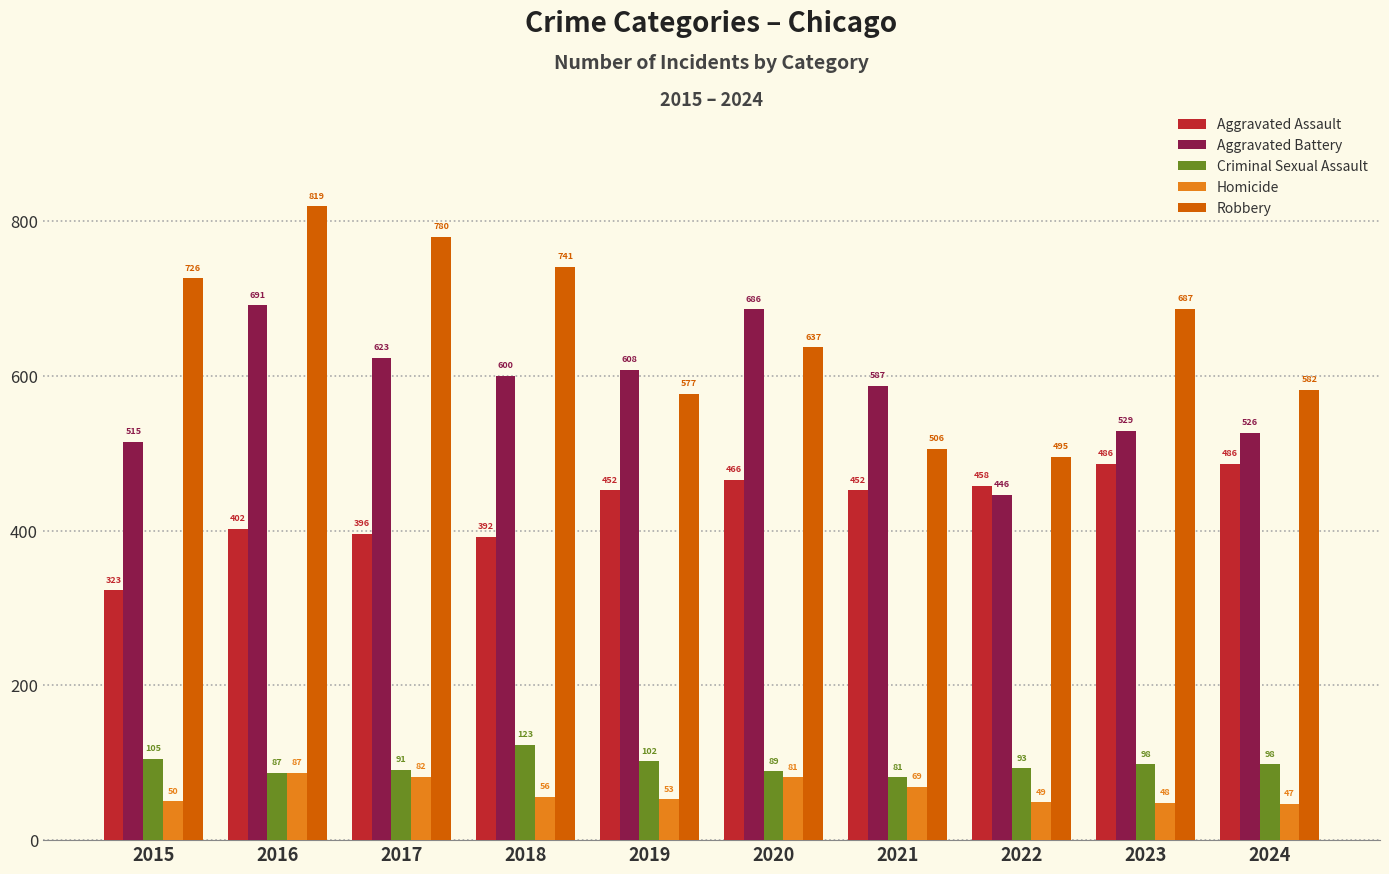

What is the sum of the Criminal Sexual Assault values at 2023 and 2020?

187